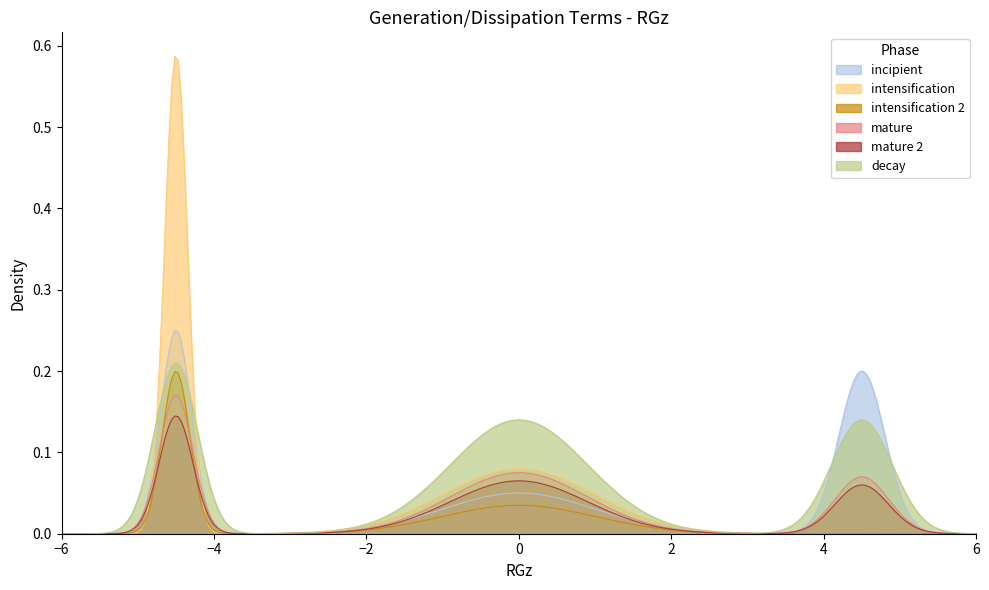

How many lines are shown in the chart?

6